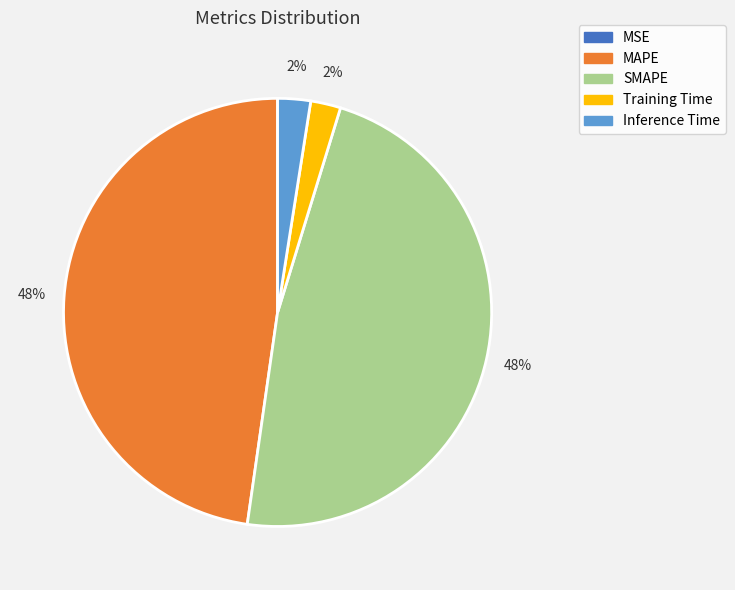

To the nearest percent, what is the average slice percentage?

20%